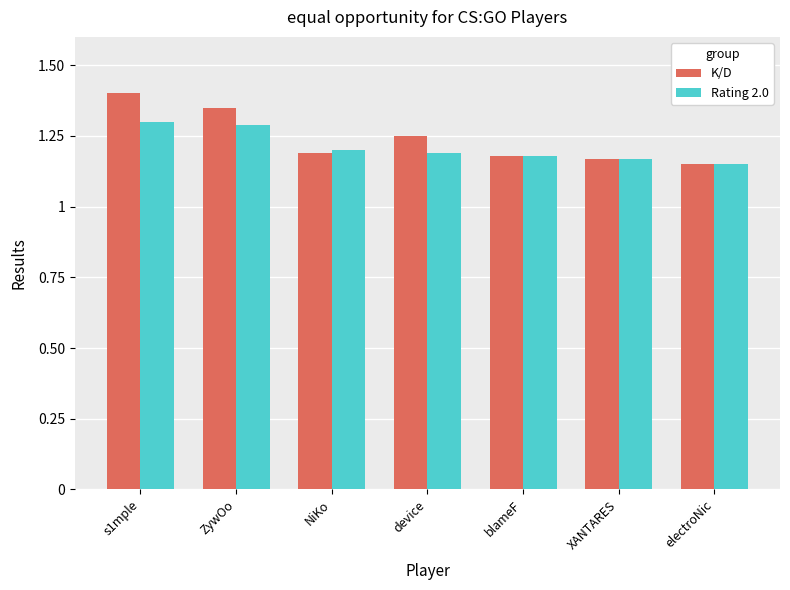

Where is Rating 2.0 nearest to the value 1?

electroNic